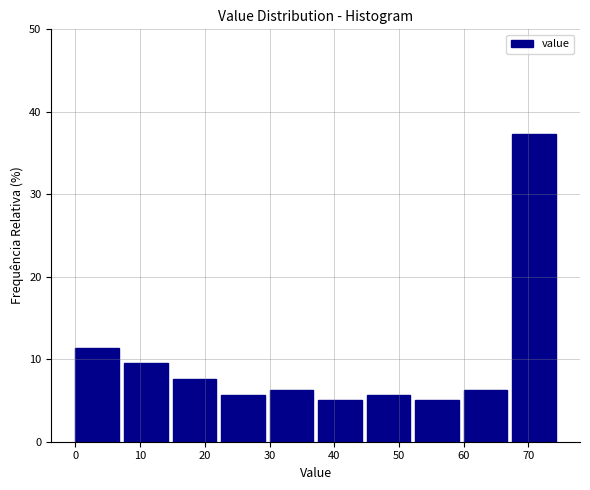

What is the height of the bar covering 0.0 to 7.5 on the x-axis? Neither the bar edges nor the heights are printed on the chart, so give them approximately, as read against the axes.

11